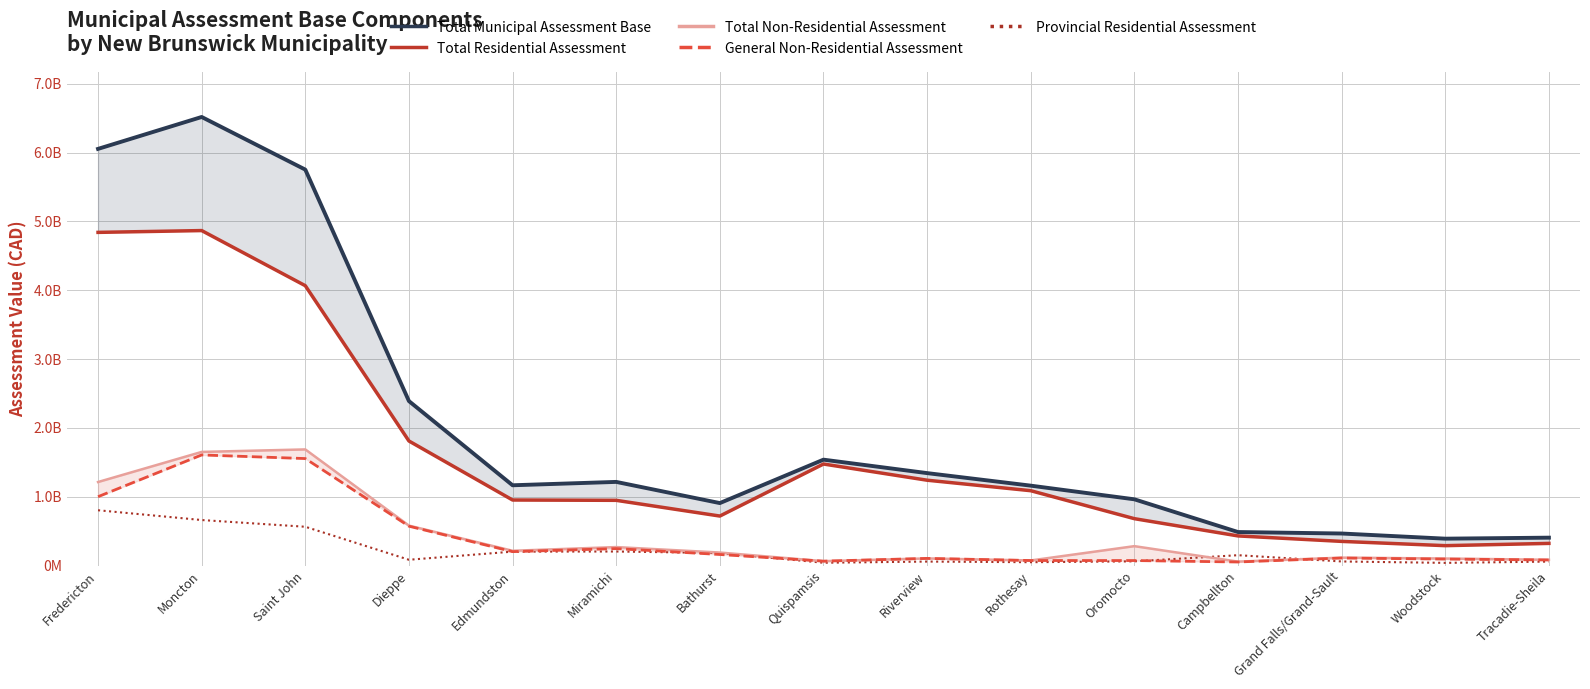

How many lines are shown in the chart?

5